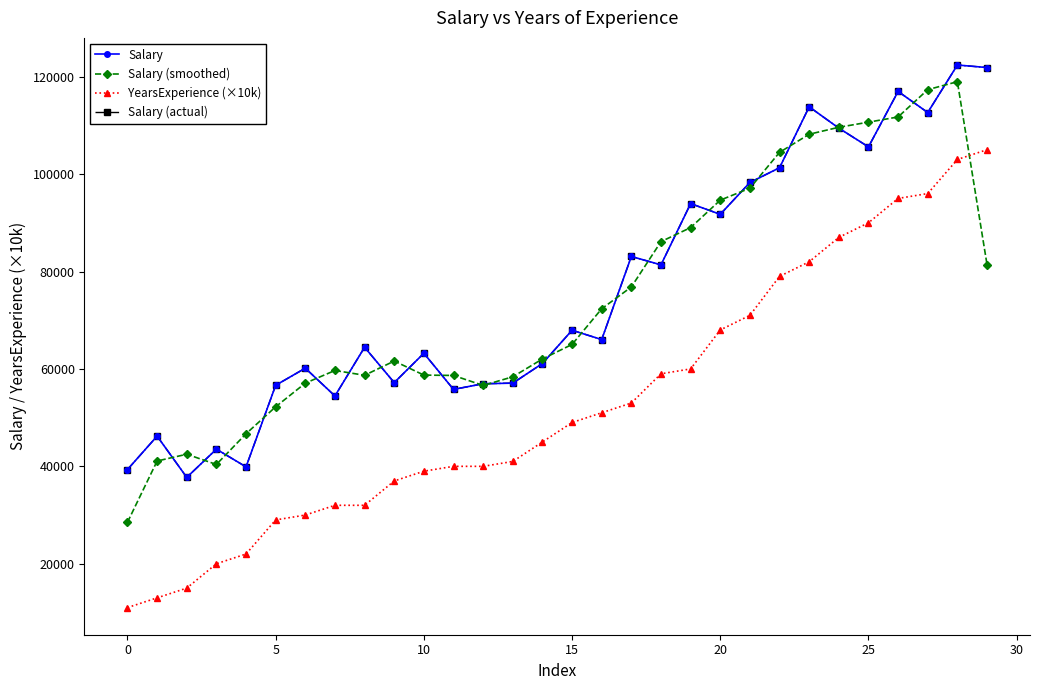

True or false: Salary and YearsExperience (×10k) intersect in this chart.

False